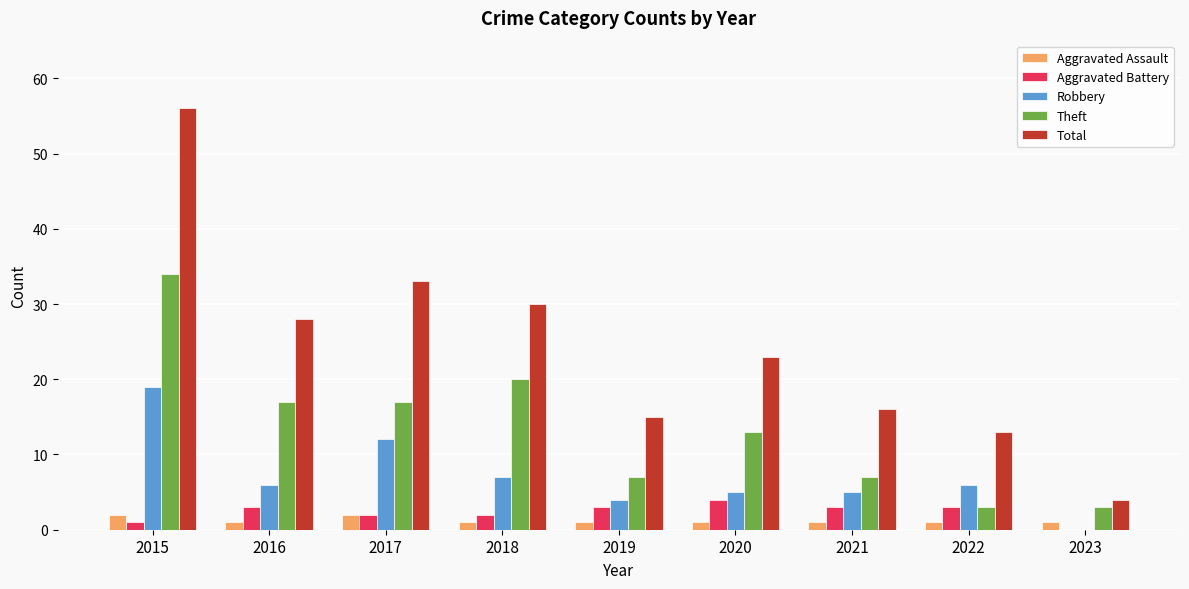

At which category is the sum across all series the highest?

2015